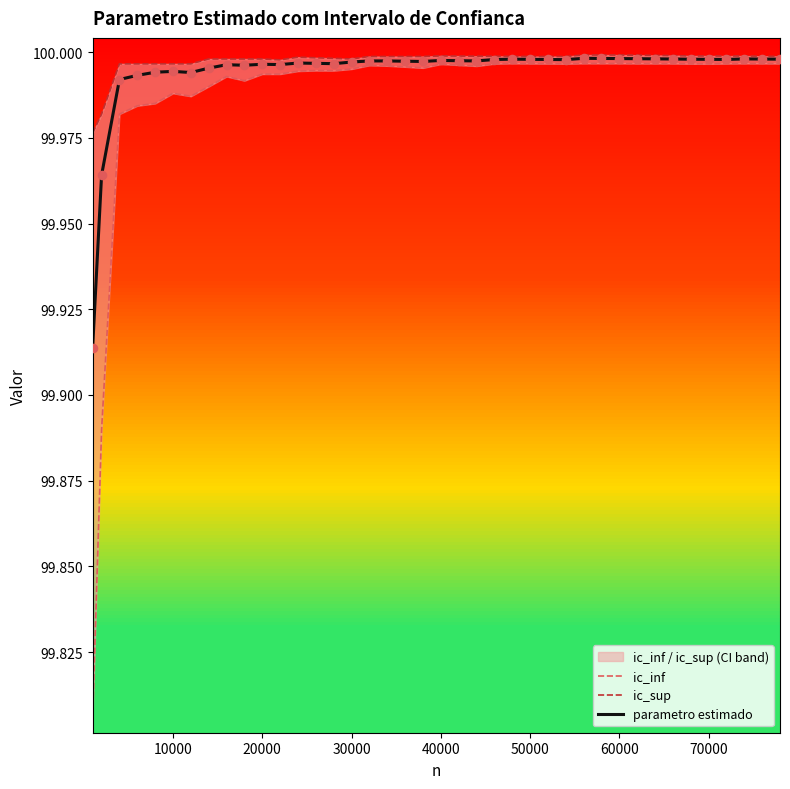

At how many categories does at least one series exceed 99?

40